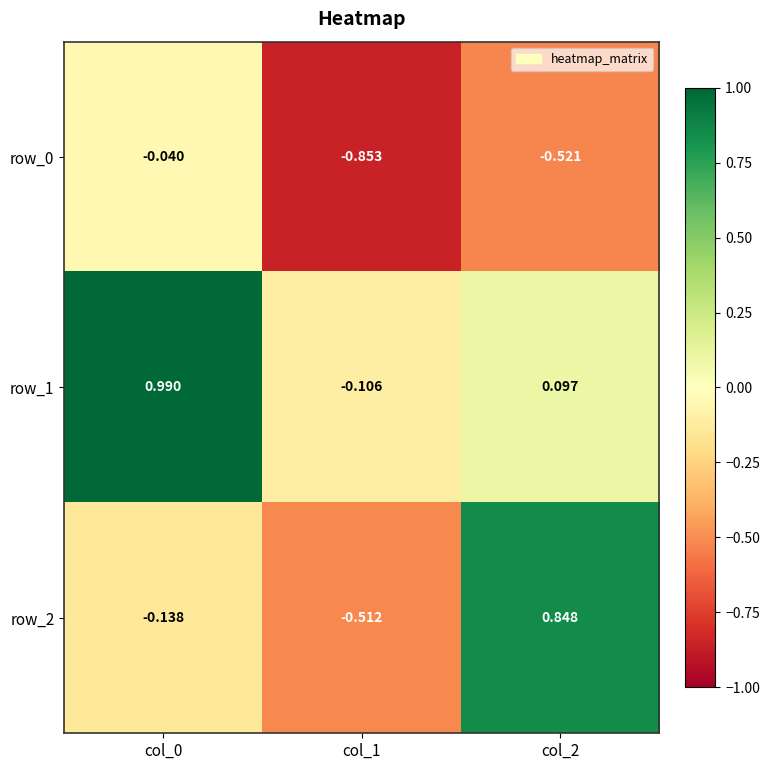

Is the value of row_1 at col_1 greater than the value of row_0 at col_1?

Yes